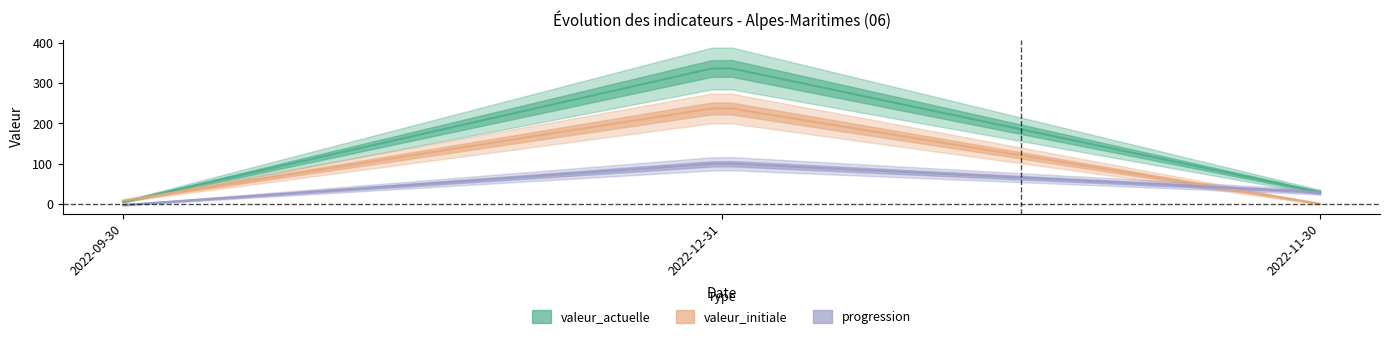

What is the total value across all series at 2022-12-31?

684.0